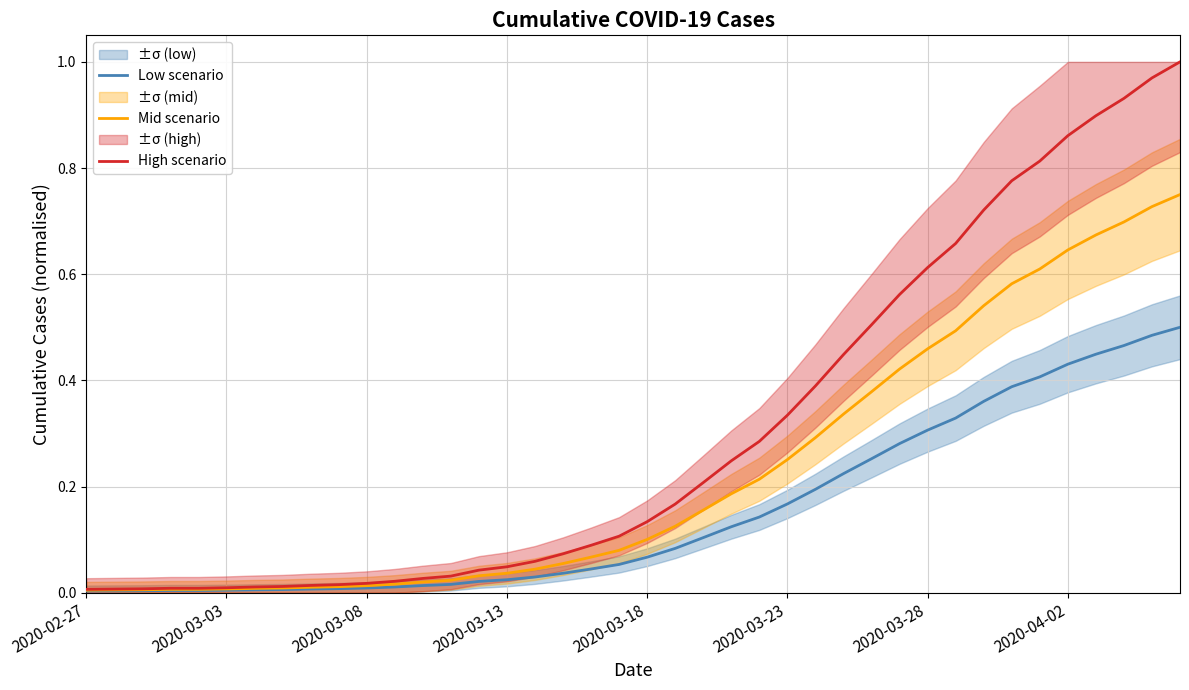

Between 25 and 34, which is larger?

34